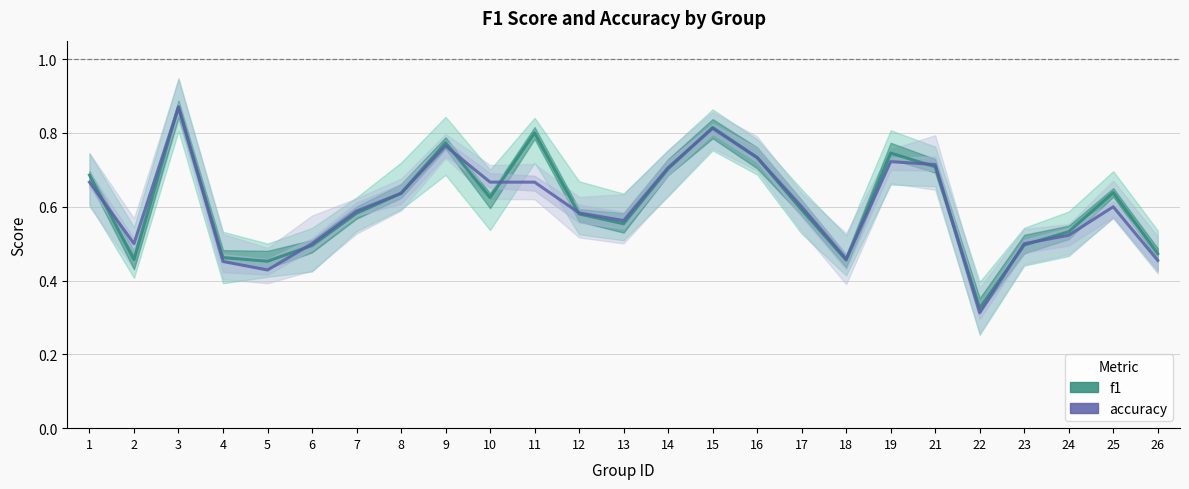

True or false: f1 has a value of 0.7 at 4.

False